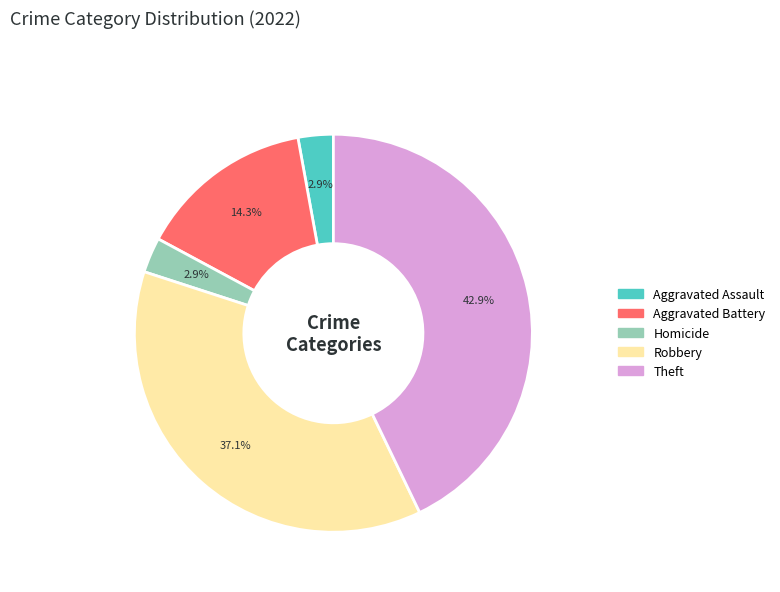

What percentage is the Theft slice, to the nearest percent?

43%